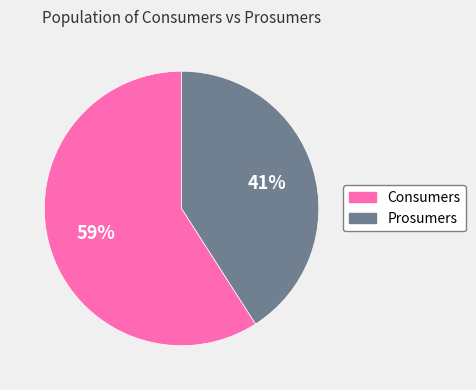

How many segments does this pie chart have?

2